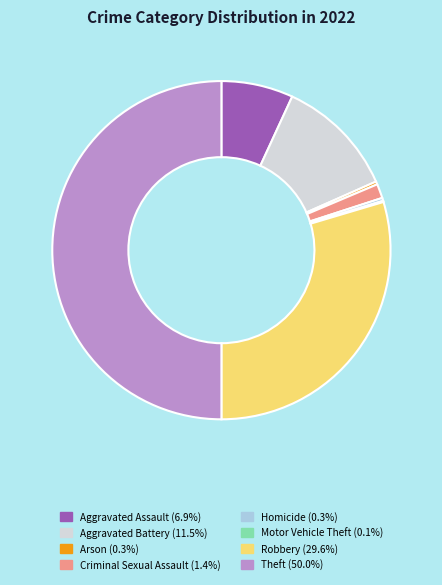

Which has a higher value, Aggravated Battery or Theft?

Theft